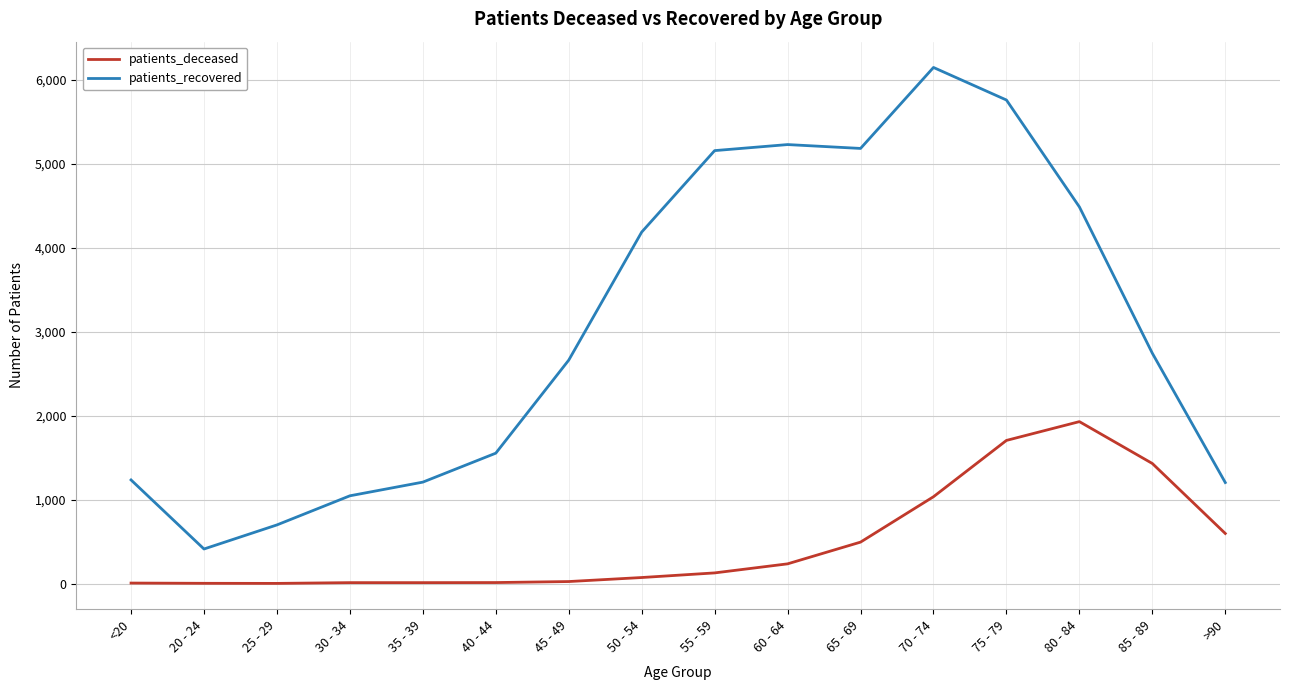

Is the value of patients_deceased at 60 - 64 greater than the value of patients_recovered at 75 - 79?

No